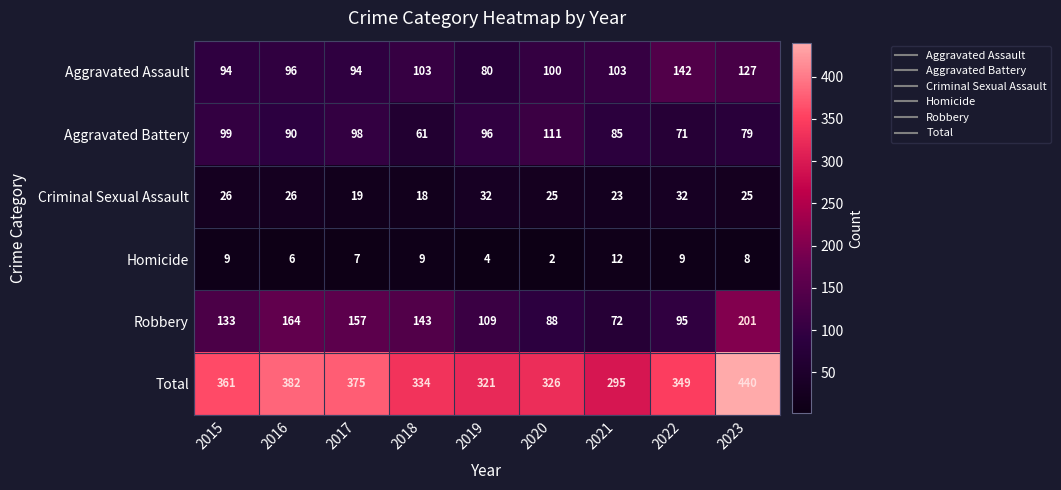

Which series has the widest spread of values?

Total